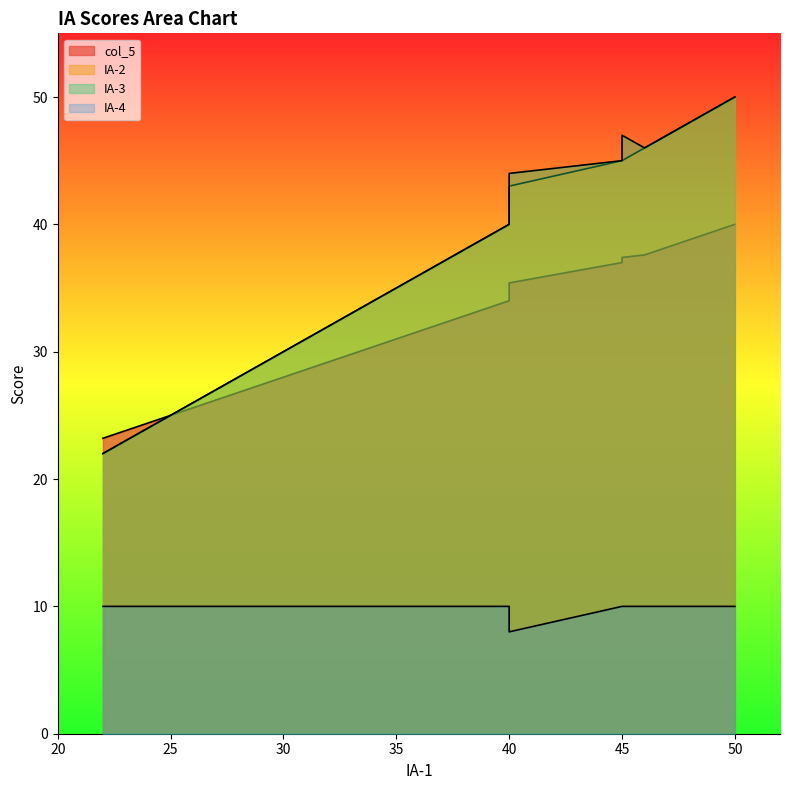

Rank the series at 32 from highest to lowest value.

IA-2, IA-3, col_5, IA-4